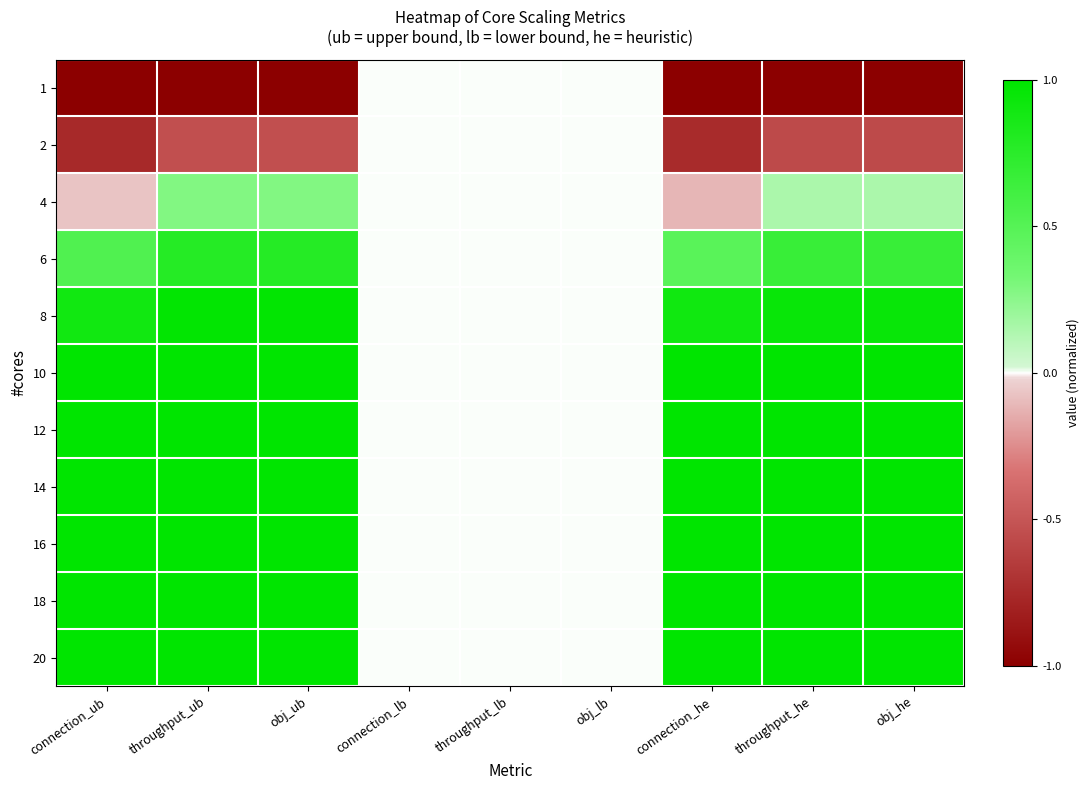

Reading left to right, extract all data points from this chart.

1: connection_ub=-1.0	throughput_ub=-1.0	obj_ub=-1.0	connection_lb=0.0	throughput_lb=0.0	obj_lb=0.0	connection_he=-1.0	throughput_he=-1.0	obj_he=-1.0
2: connection_ub=-0.8	throughput_ub=-0.5	obj_ub=-0.5	connection_lb=0.0	throughput_lb=0.0	obj_lb=0.0	connection_he=-0.7	throughput_he=-0.6	obj_he=-0.6
4: connection_ub=-0.1	throughput_ub=0.3	obj_ub=0.3	connection_lb=0.0	throughput_lb=0.0	obj_lb=0.0	connection_he=-0.1	throughput_he=0.2	obj_he=0.2
6: connection_ub=0.5	throughput_ub=0.8	obj_ub=0.8	connection_lb=0.0	throughput_lb=0.0	obj_lb=0.0	connection_he=0.5	throughput_he=0.7	obj_he=0.7
8: connection_ub=0.9	throughput_ub=1.0	obj_ub=1.0	connection_lb=0.0	throughput_lb=0.0	obj_lb=0.0	connection_he=0.9	throughput_he=0.9	obj_he=0.9
10: connection_ub=1.0	throughput_ub=1.0	obj_ub=1.0	connection_lb=0.0	throughput_lb=0.0	obj_lb=0.0	connection_he=1.0	throughput_he=1.0	obj_he=1.0
12: connection_ub=1.0	throughput_ub=1.0	obj_ub=1.0	connection_lb=0.0	throughput_lb=0.0	obj_lb=0.0	connection_he=1.0	throughput_he=1.0	obj_he=1.0
14: connection_ub=1.0	throughput_ub=1.0	obj_ub=1.0	connection_lb=0.0	throughput_lb=0.0	obj_lb=0.0	connection_he=1.0	throughput_he=1.0	obj_he=1.0
16: connection_ub=1.0	throughput_ub=1.0	obj_ub=1.0	connection_lb=0.0	throughput_lb=0.0	obj_lb=0.0	connection_he=1.0	throughput_he=1.0	obj_he=1.0
18: connection_ub=1.0	throughput_ub=1.0	obj_ub=1.0	connection_lb=0.0	throughput_lb=0.0	obj_lb=0.0	connection_he=1.0	throughput_he=1.0	obj_he=1.0
20: connection_ub=1.0	throughput_ub=1.0	obj_ub=1.0	connection_lb=0.0	throughput_lb=0.0	obj_lb=0.0	connection_he=1.0	throughput_he=1.0	obj_he=1.0